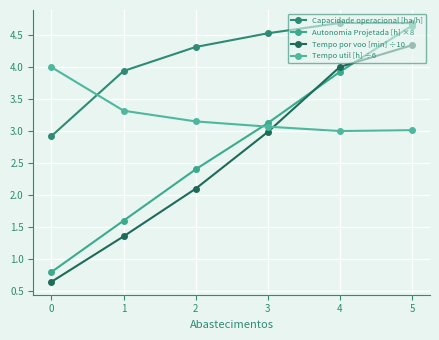

Which series changed the most between 0 and 5?

Autonomia Projetada [h] ×8